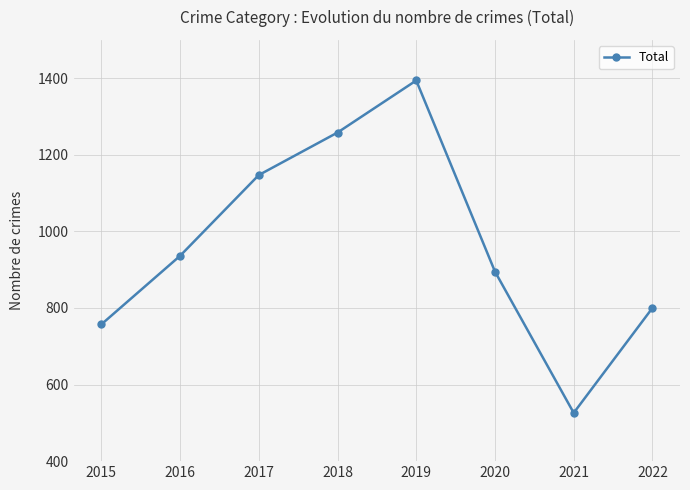

List the labels in order of value, smallest first.

2021, 2015, 2022, 2020, 2016, 2017, 2018, 2019